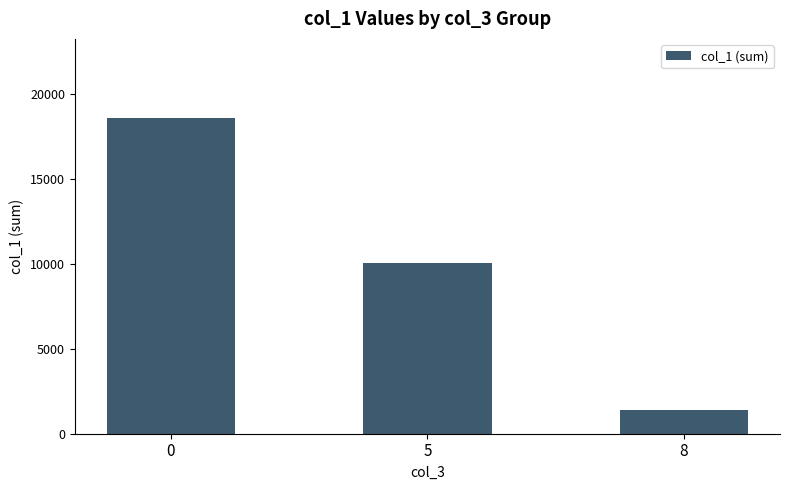

What is the change in value from 5 to 8?

-8676